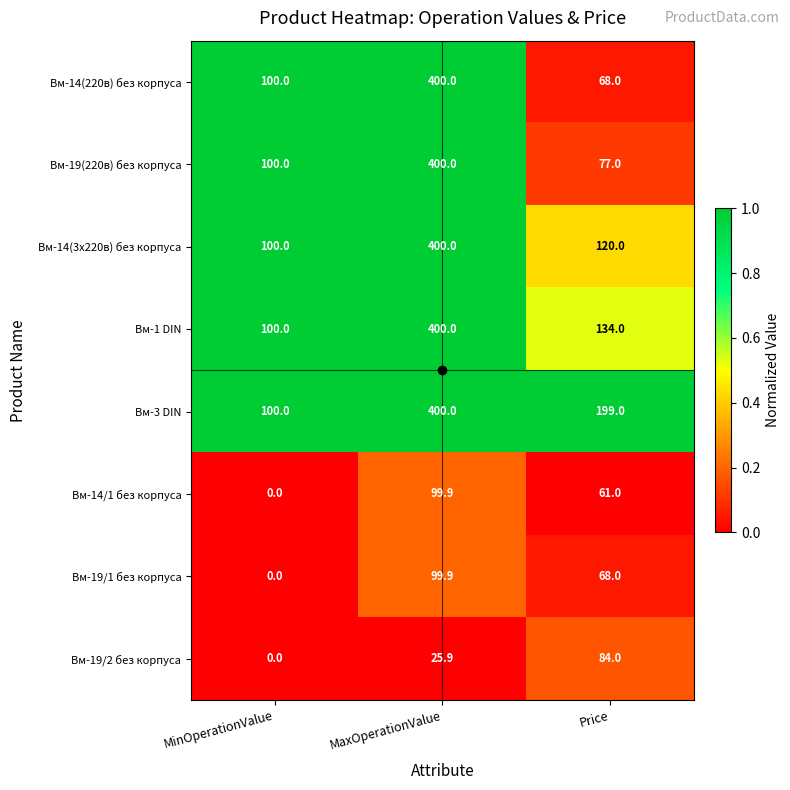

Where is Вм-19/2 без корпуса nearest to the value 42?

MaxOperationValue